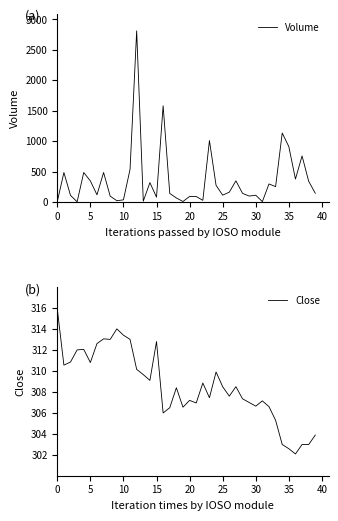

At how many categories does at least one series exceed 255?

40